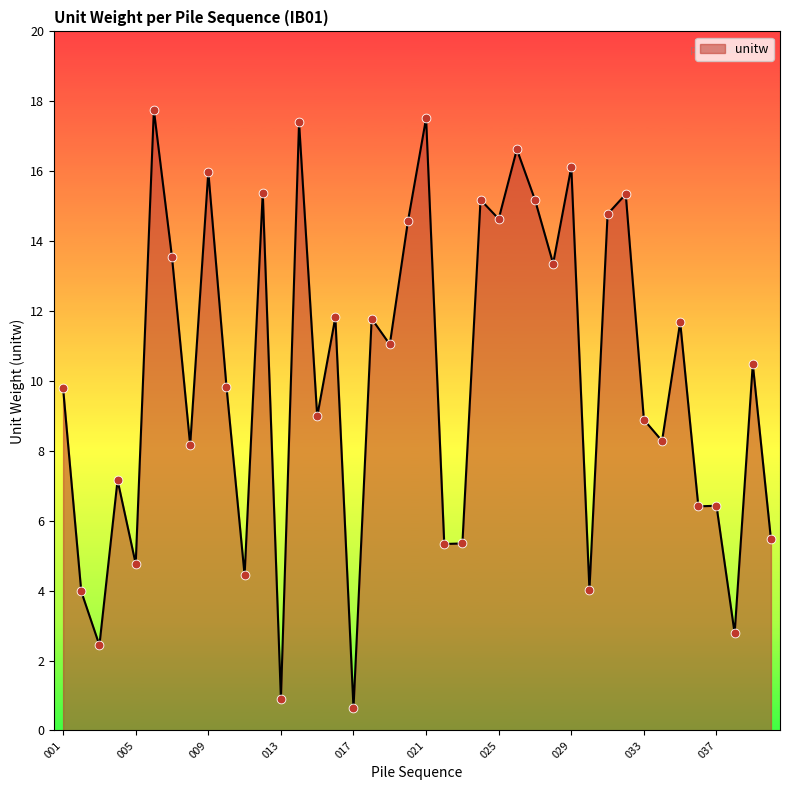

What is the difference between the maximum and minimum values?

17.1